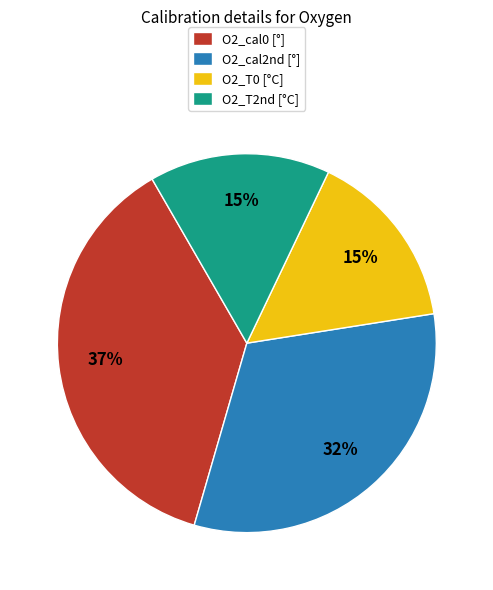

Is there a majority slice in this chart?

No